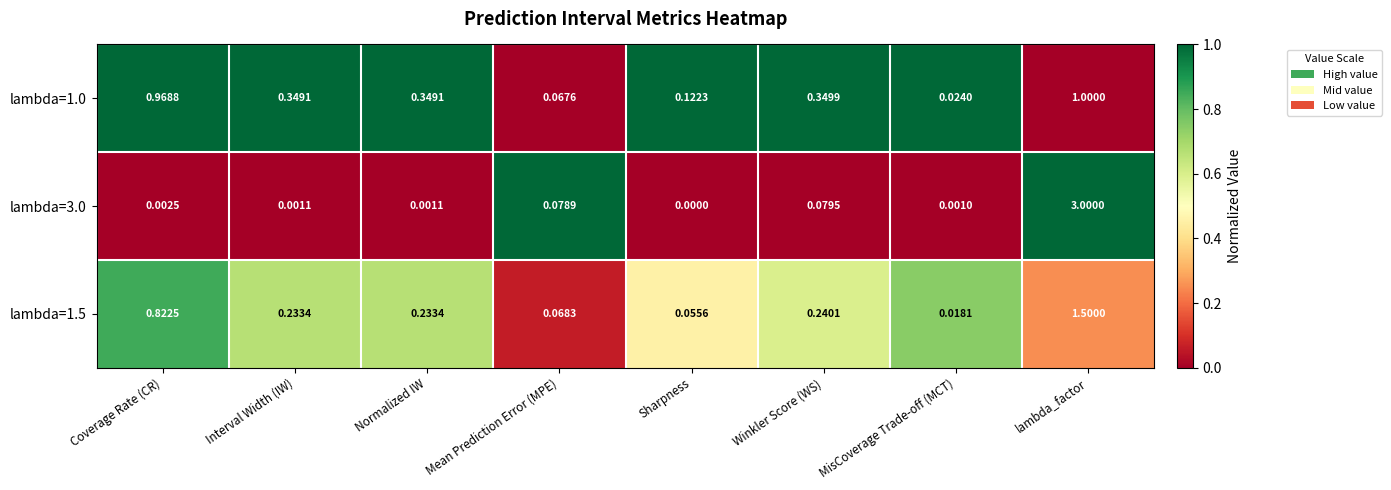

At which category is the sum across all series the highest?

lambda_factor